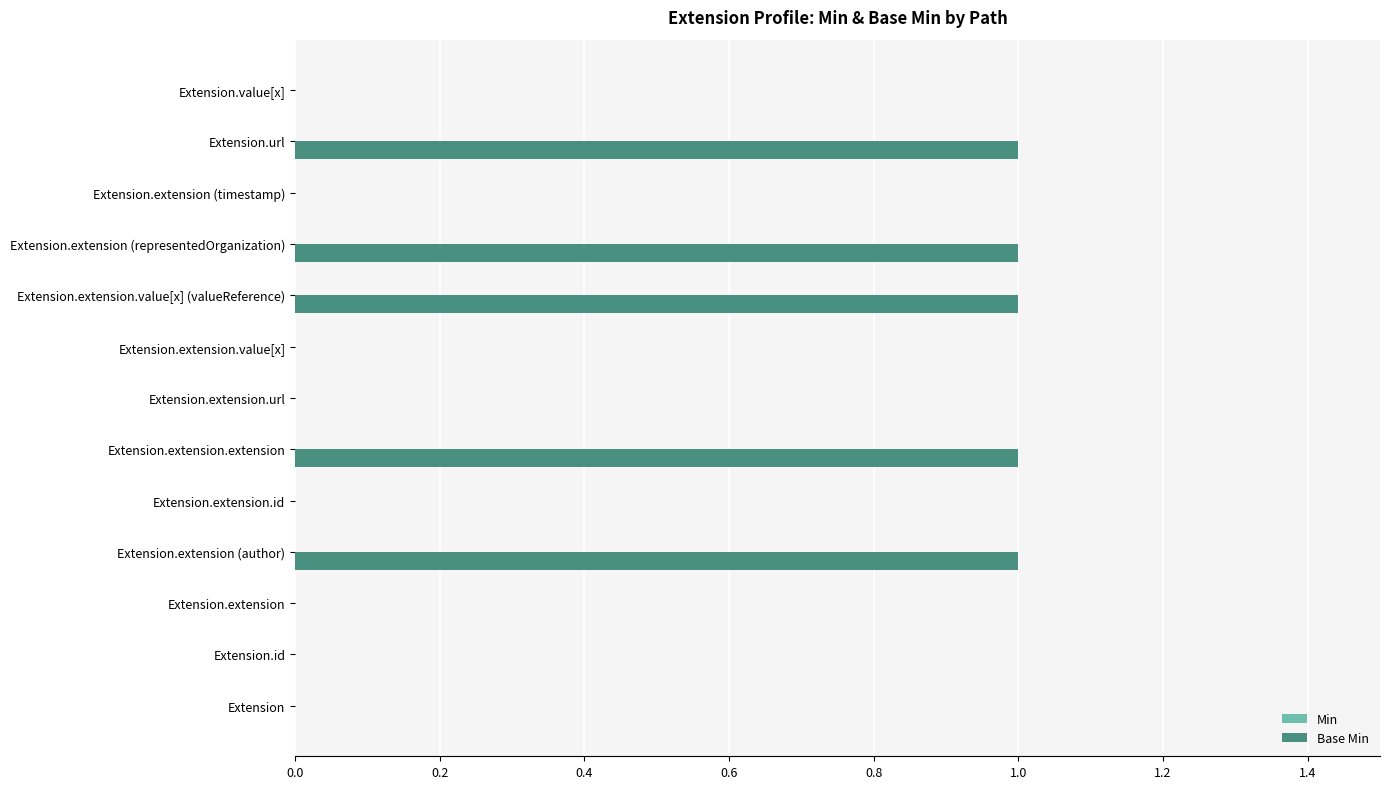

True or false: the data shows 0 at Extension.id.

True